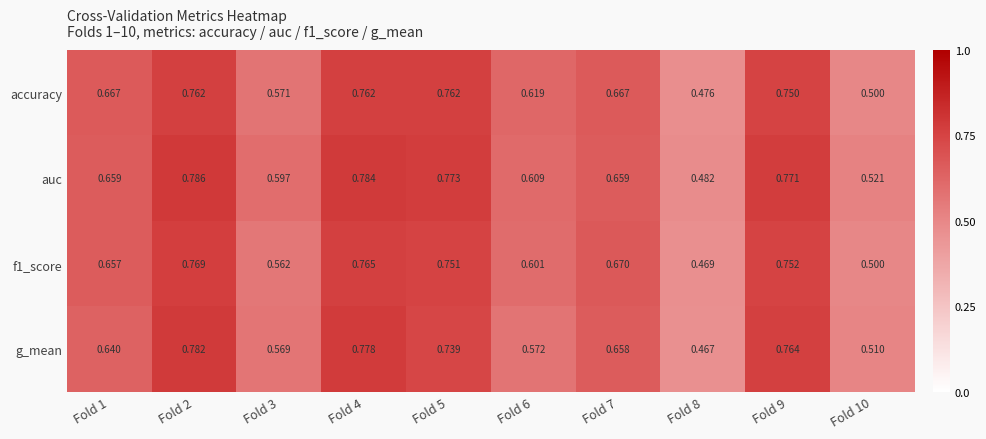

How many series are shown in this chart?

4